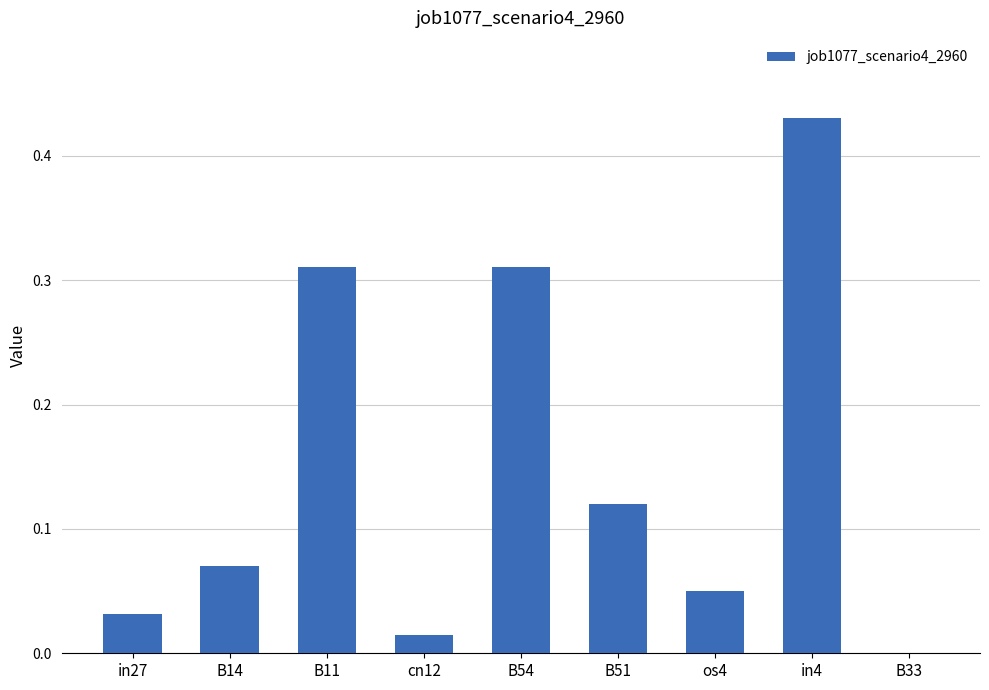

True or false: the data shows 0.6 at in4.

False